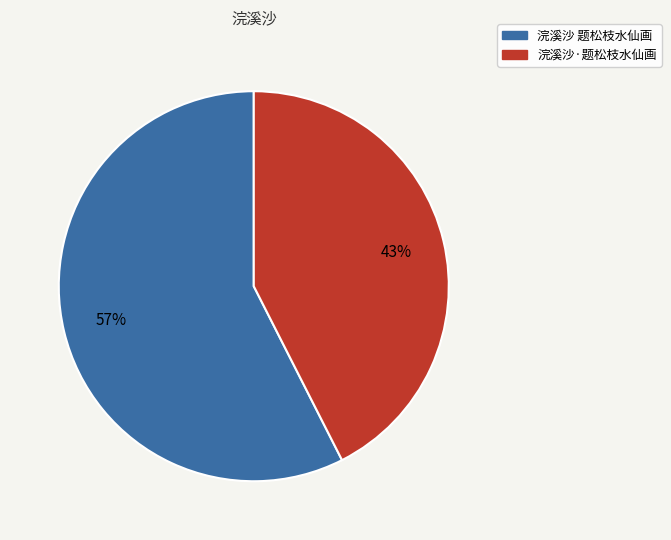

To the nearest percent, what is the combined percentage of 浣溪沙·题松枝水仙画 and 浣溪沙 题松枝水仙画?

100%